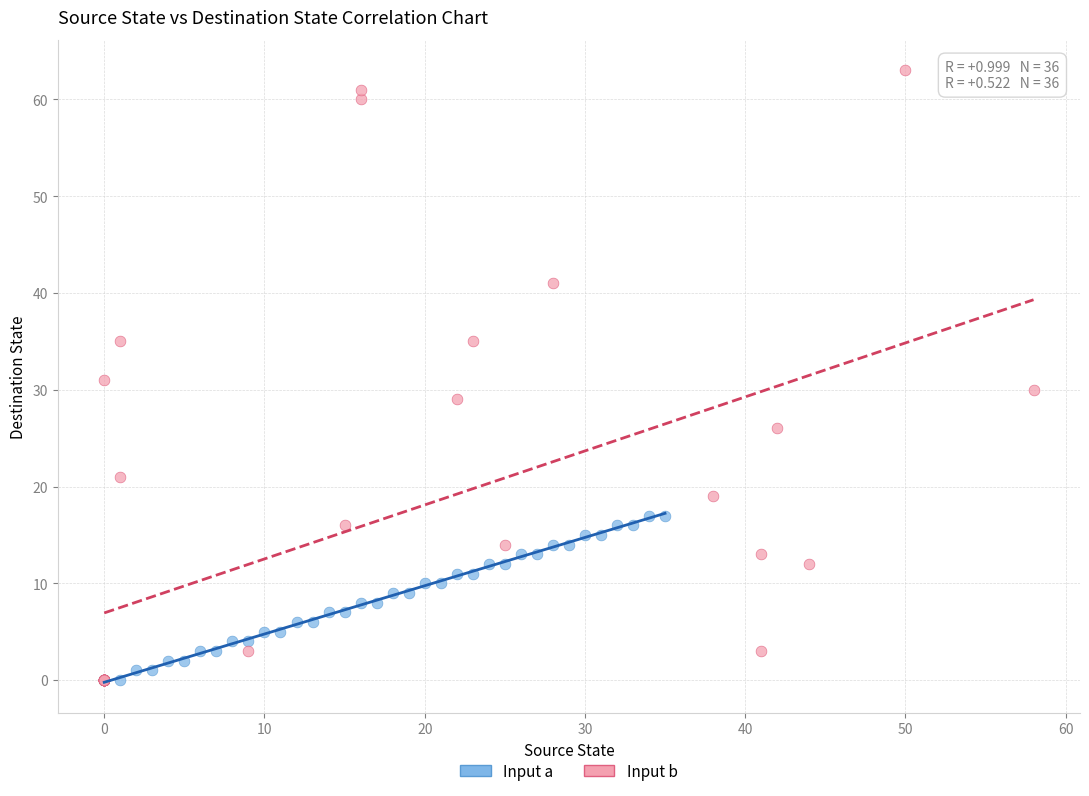

Which series has the largest Y range (max minus min)?

Input b